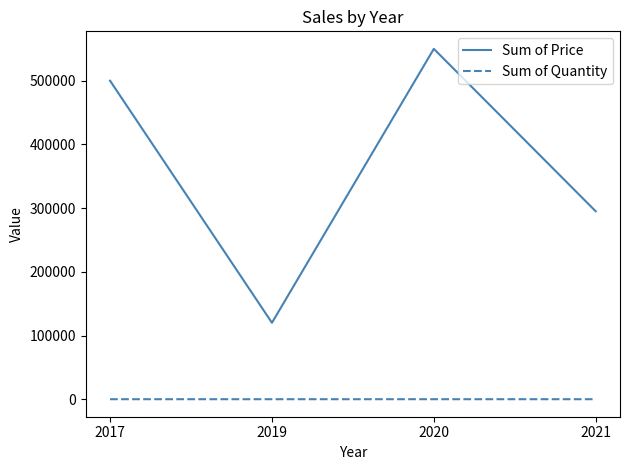

Which series changed the most between 2019 and 2020?

Sum of Price